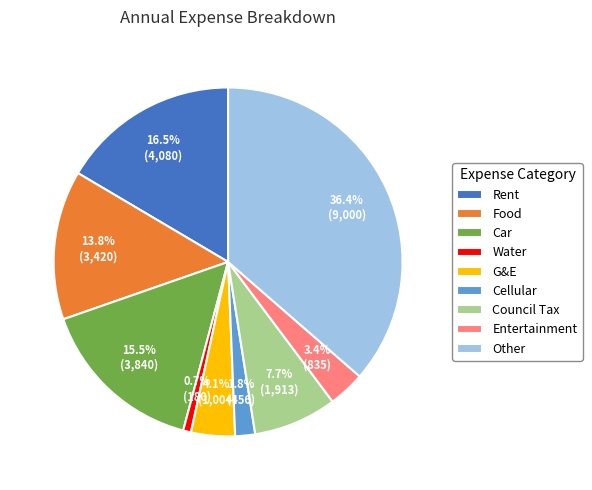

Is it true that Other is 43% of the pie?

False